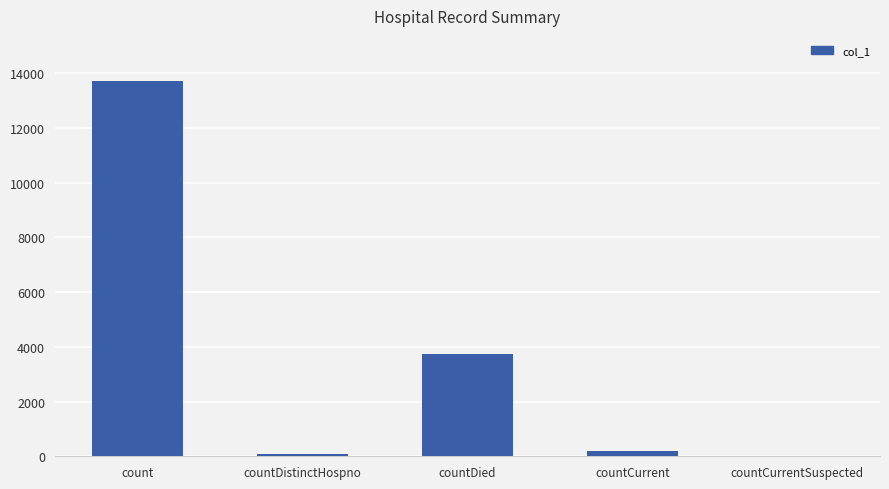

Which label corresponds to the largest value in the chart?

count